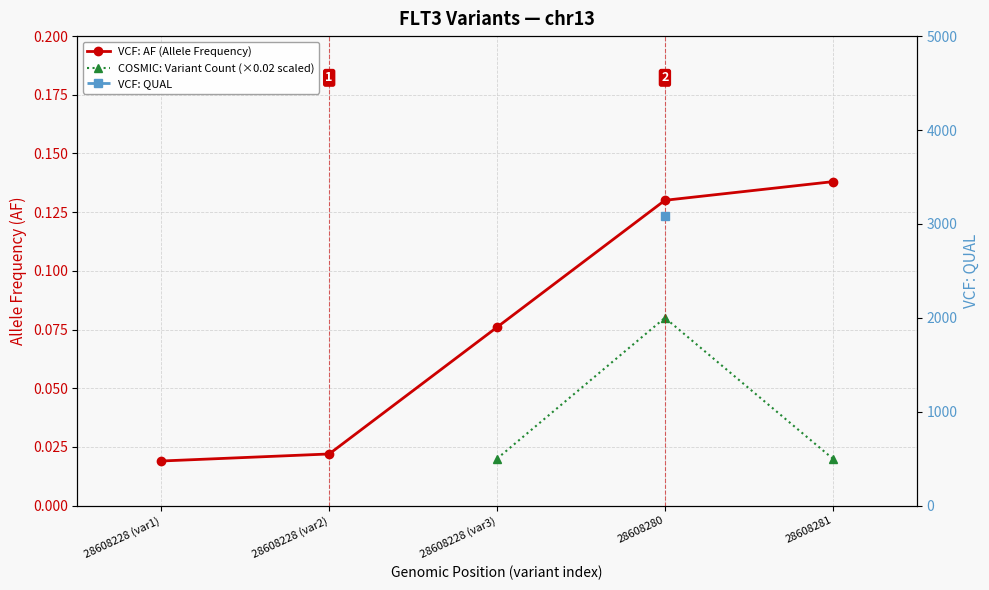

Which label corresponds to the largest value in the chart?

28608280